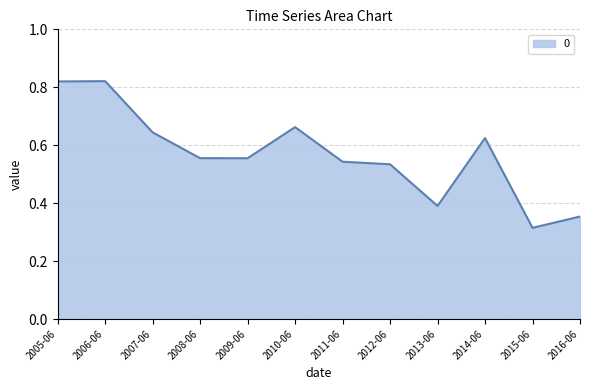

Between 2013-06 and 2008-06, which is larger?

2008-06